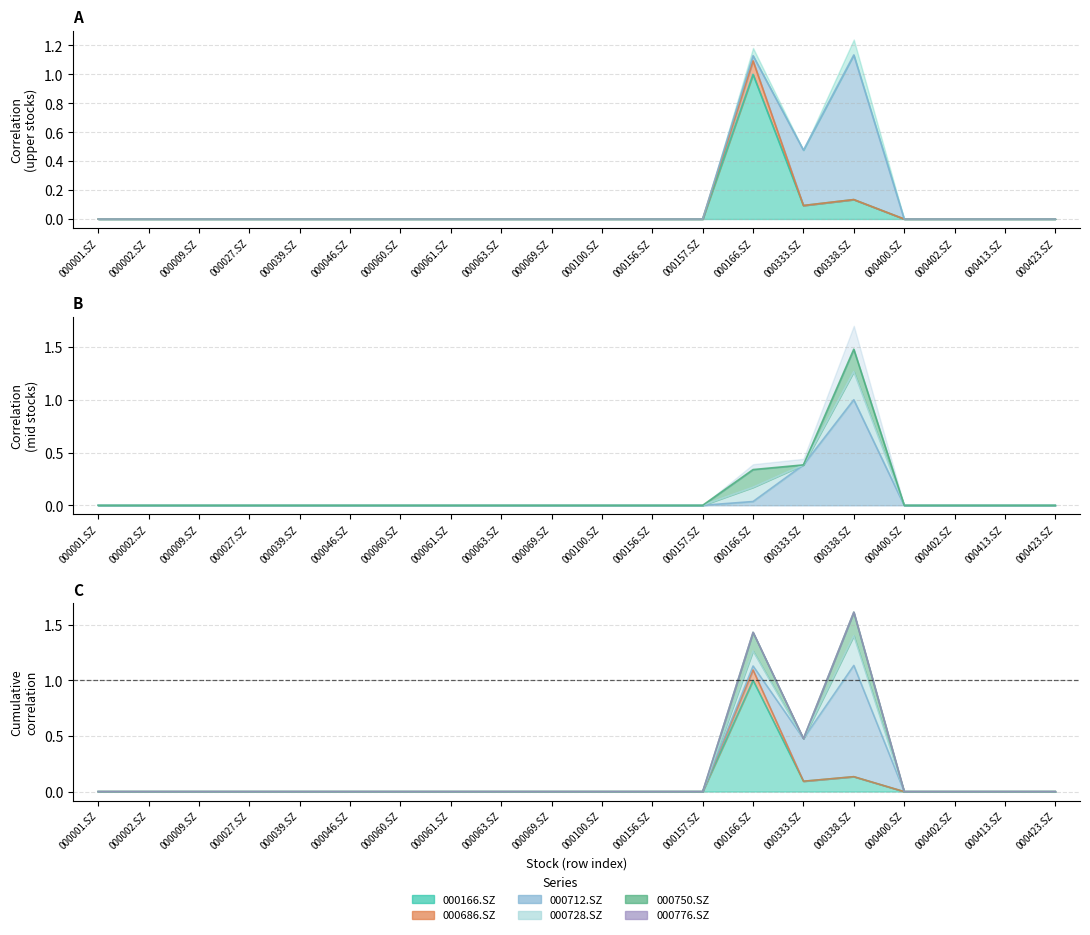

True or false: 000712.SZ and 000686.SZ intersect in this chart.

False